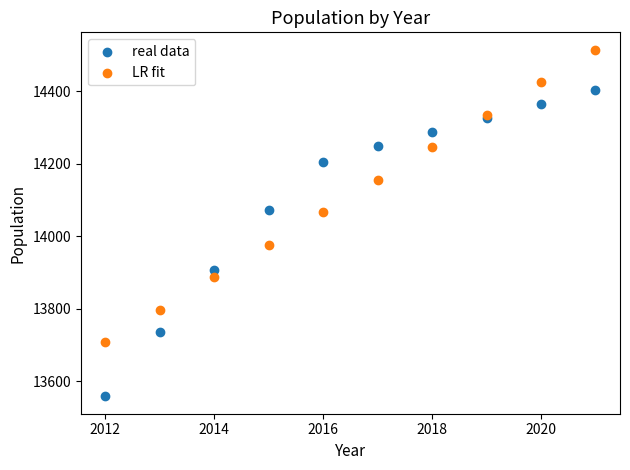

What is the X range (max minus min) for the scatter plot?

9.0